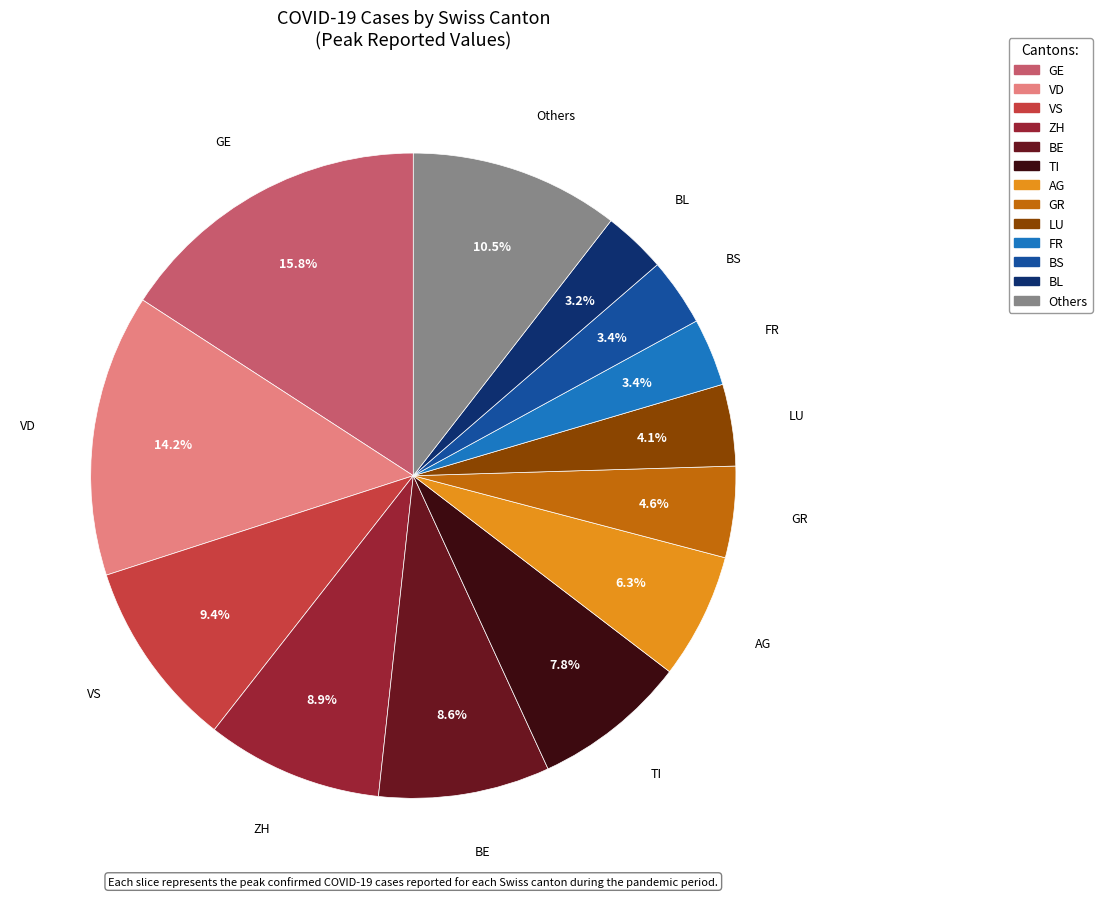

Does any single category account for the majority?

No